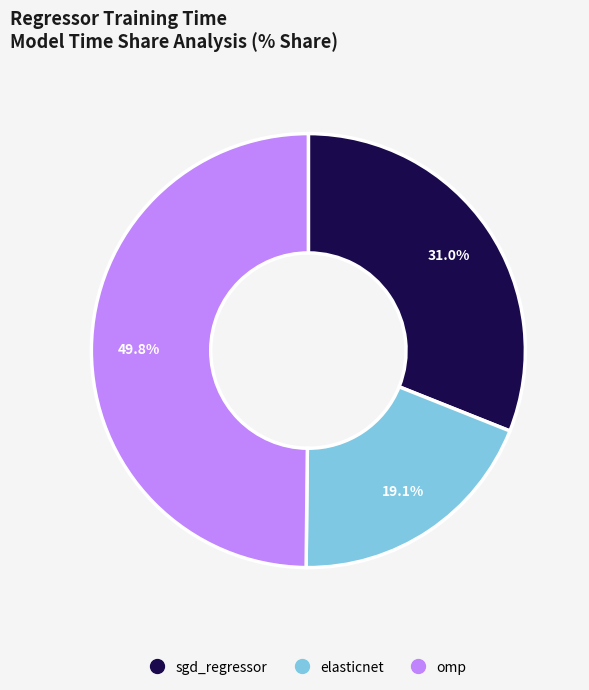

To the nearest percent, what portion does omp represent?

50%